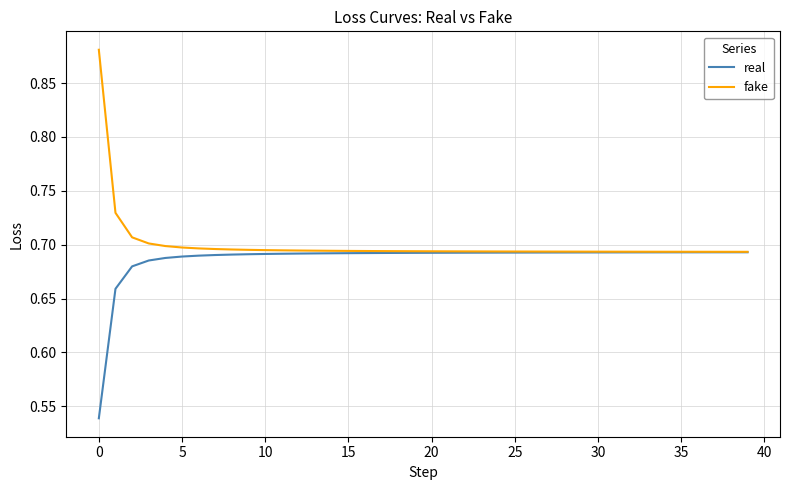

List the series in order of their peak value, highest first.

fake, real